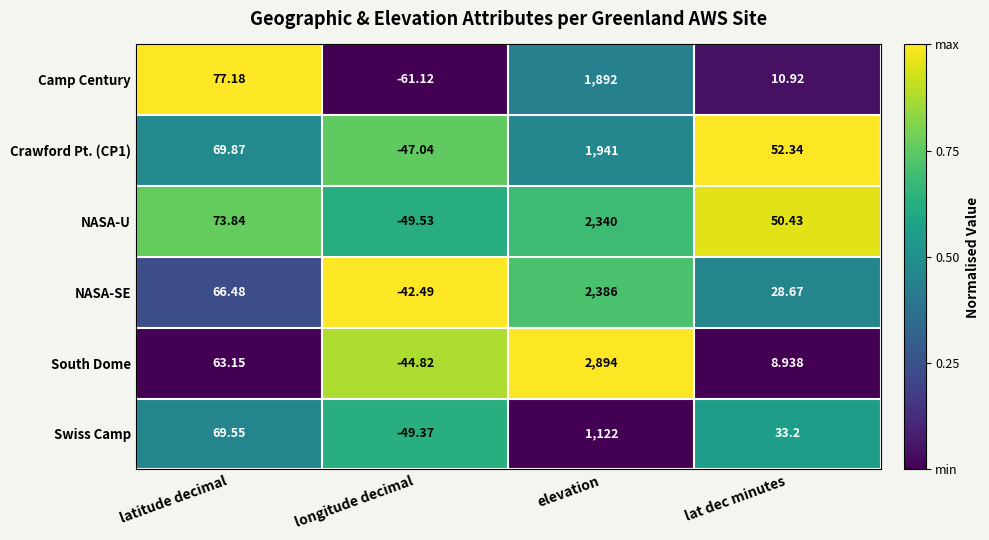

At which category is the sum across all series the highest?

elevation